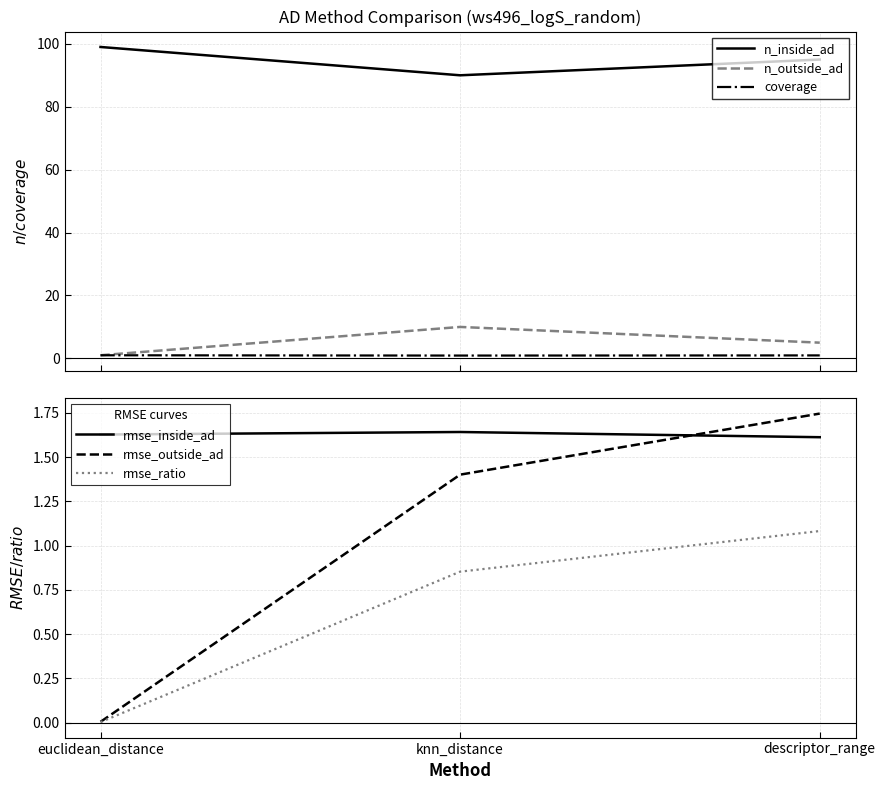

What is the greatest value displayed?

99.0